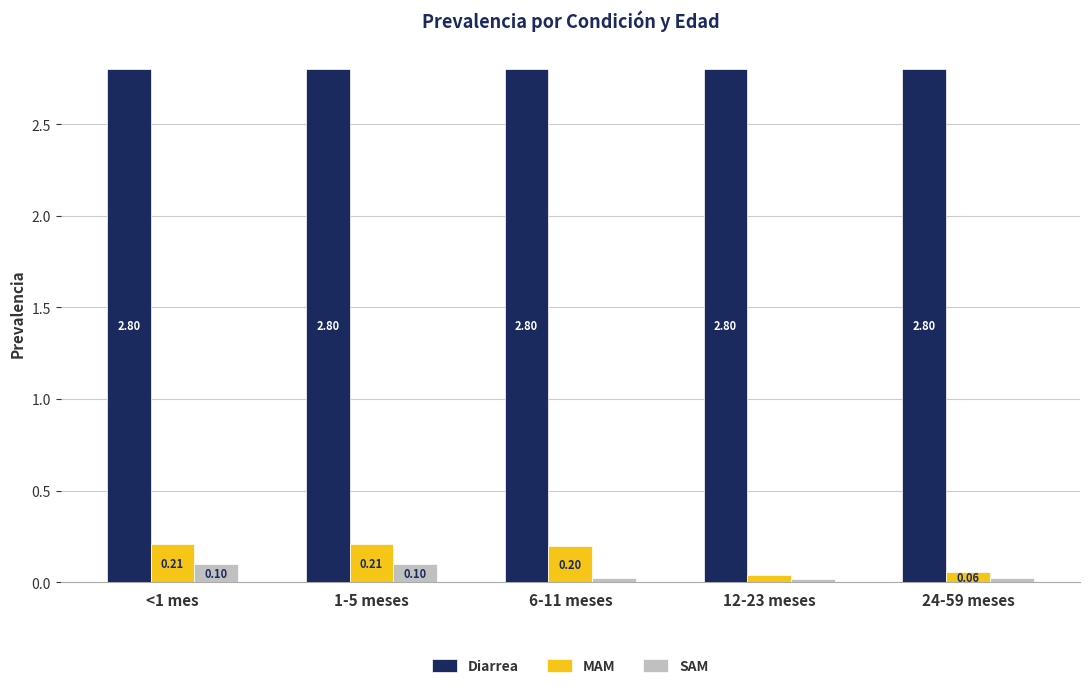

What is the spread (max minus min) of values at 6-11 meses?

2.8